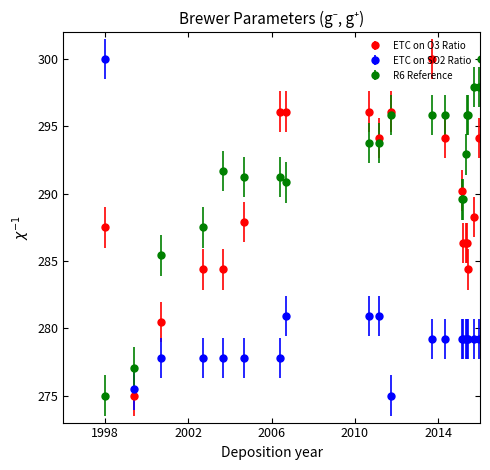

Rank the series by their average value, from lowest to highest.

ETC on SO2 Ratio, ETC on O3 Ratio, R6 Reference